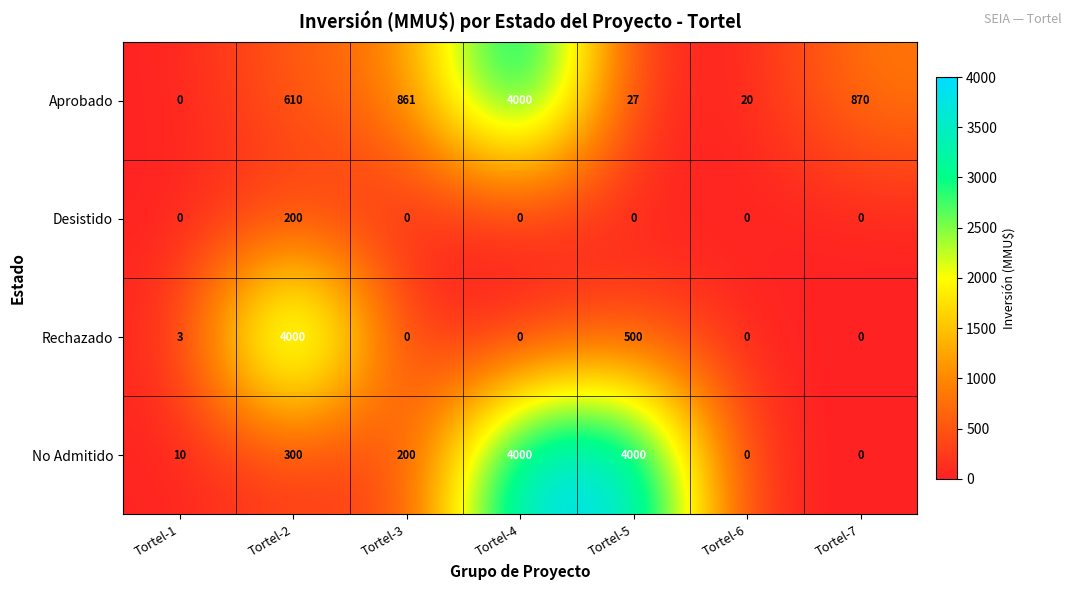

How many distinct data groups are displayed?

4